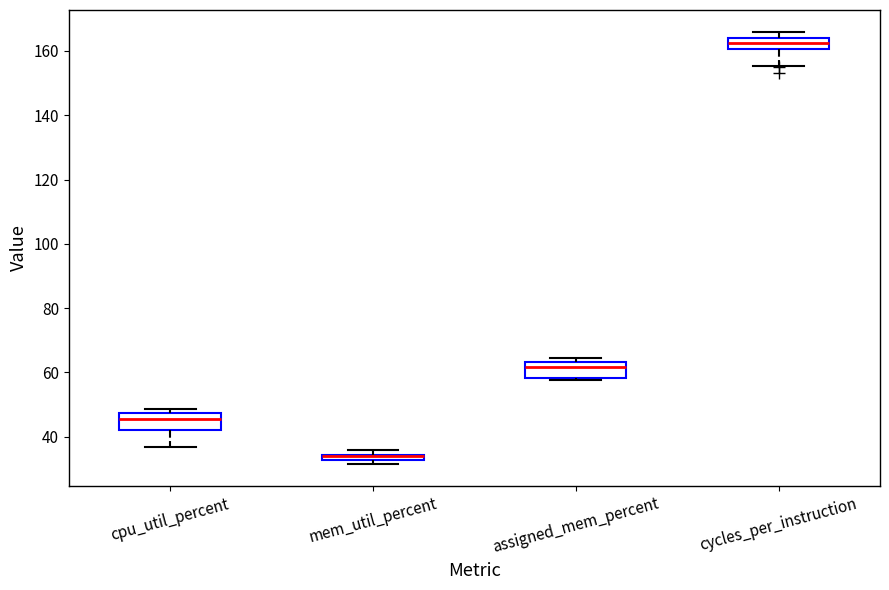

Where is the upper edge of the box for cpu_util_percent on the y-axis? The values are not printed on the chart, so give them approximately, as read against the axis.

48